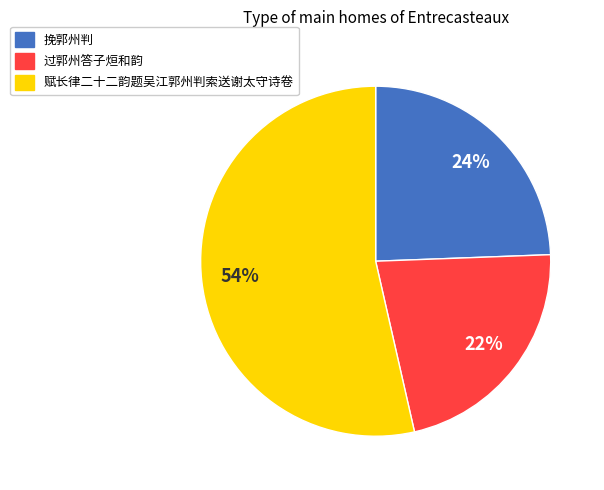

To the nearest percent, what portion does 挽郭州判 represent?

24%